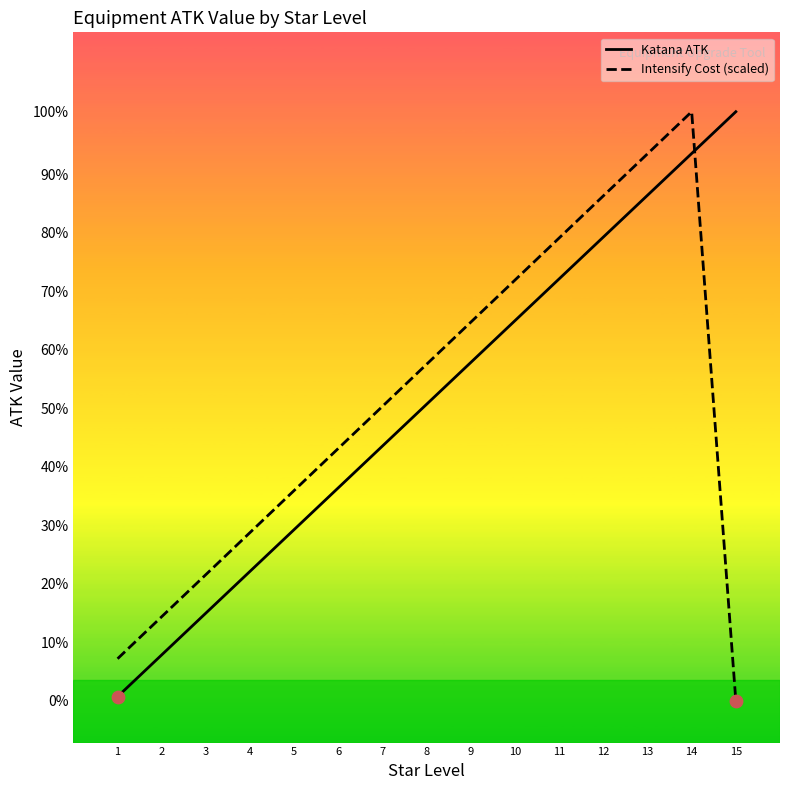

Does the chart have visible grid lines?

No